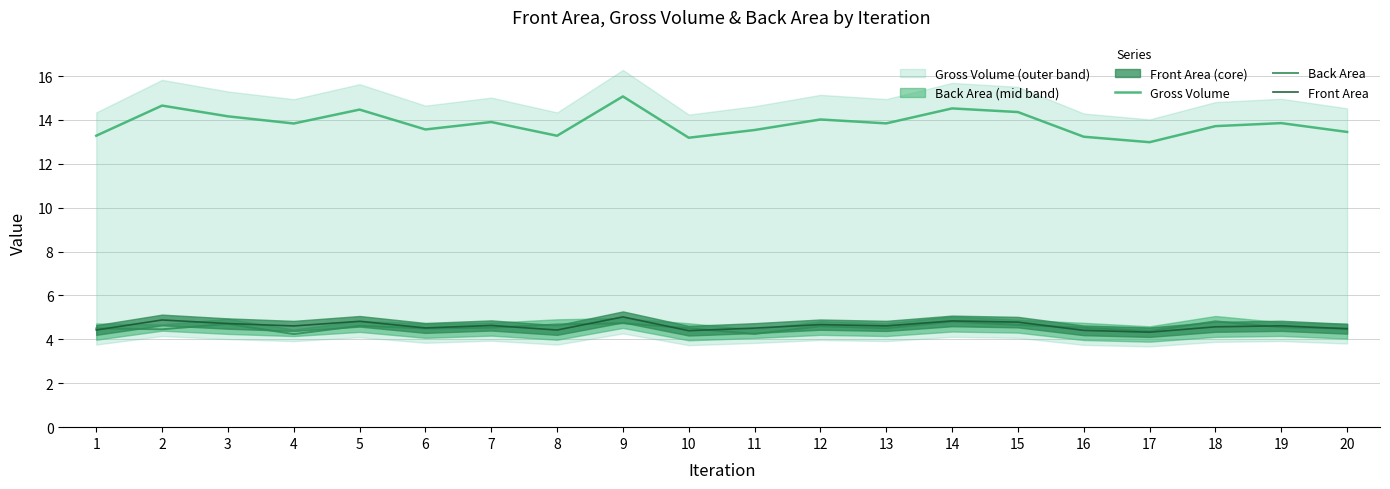

What is the value of the Front Area point at the 5th from the left?

4.8